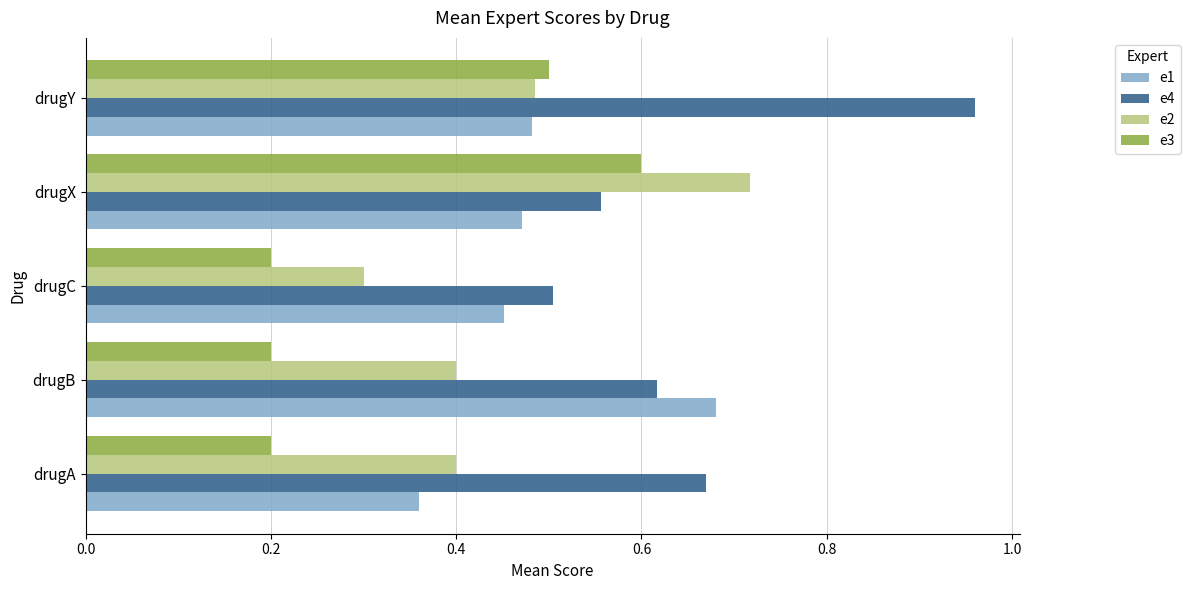

Which series has the largest range (max minus min)?

e4